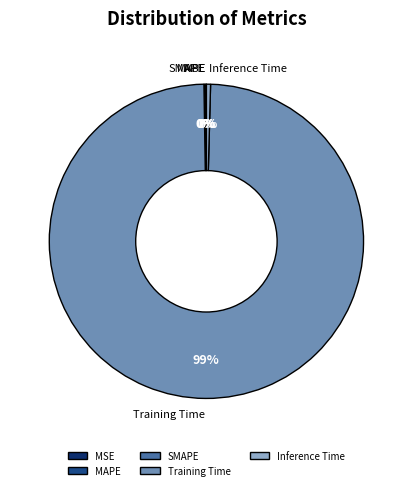

Which category has the biggest portion of the pie?

Training Time